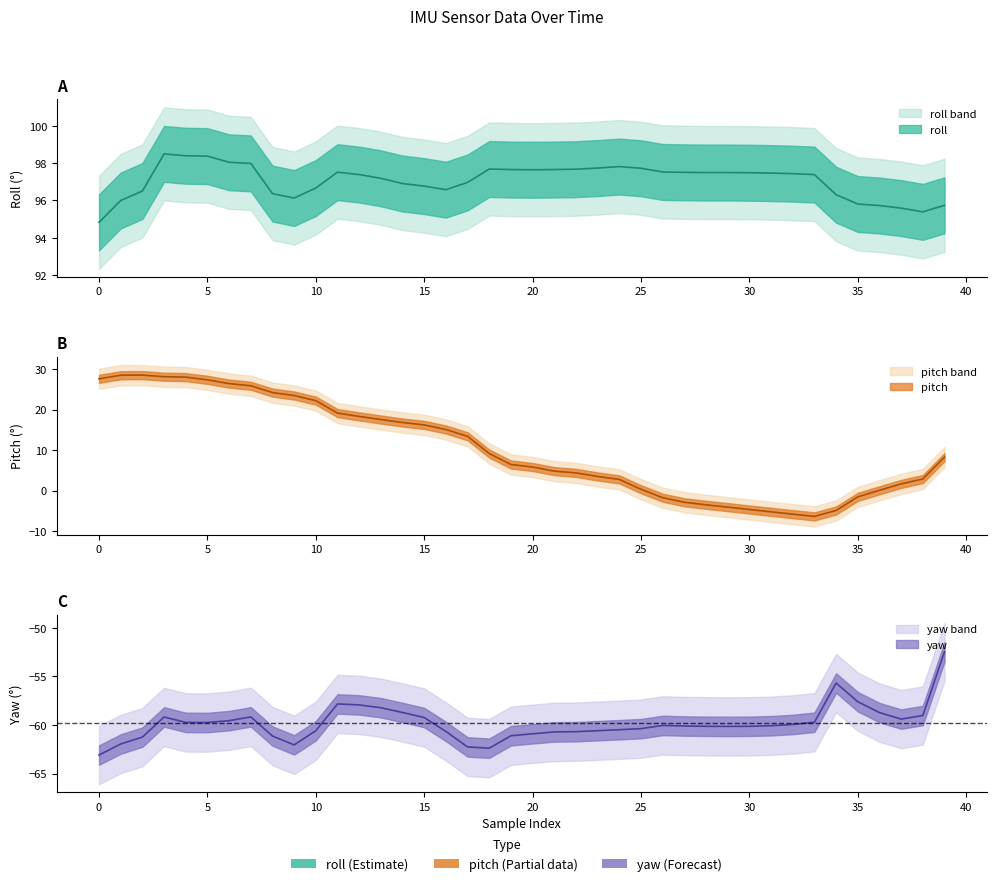

What is the sum of the yaw values at 15 and 36?

-117.9